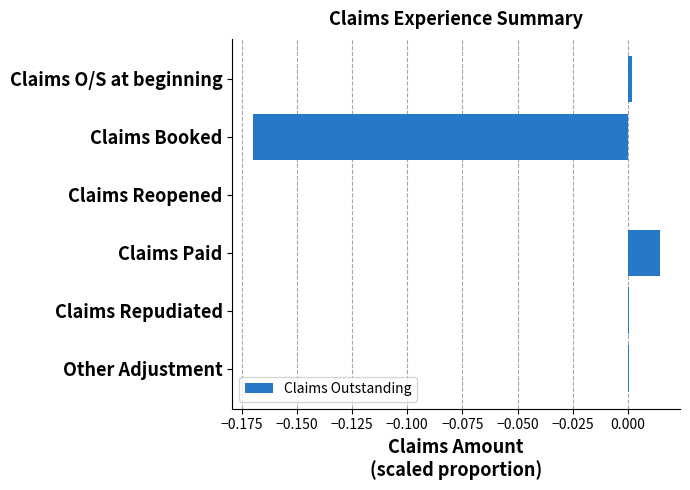

The chart shows a value of -0.3 at Claims Booked. True or false?

False